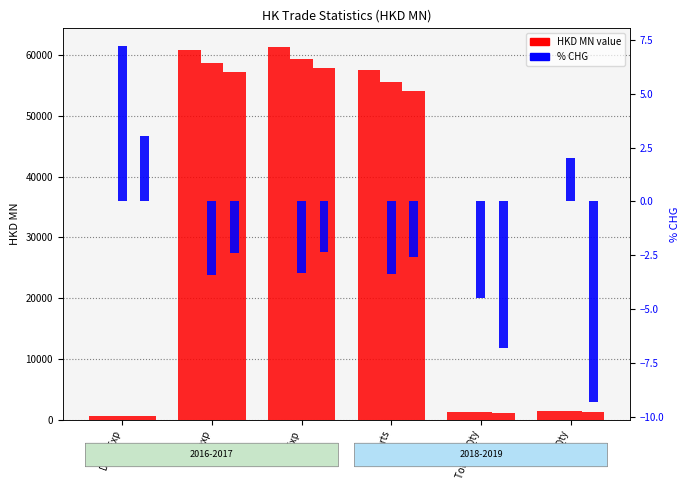

Count the number of categories in the chart.

6